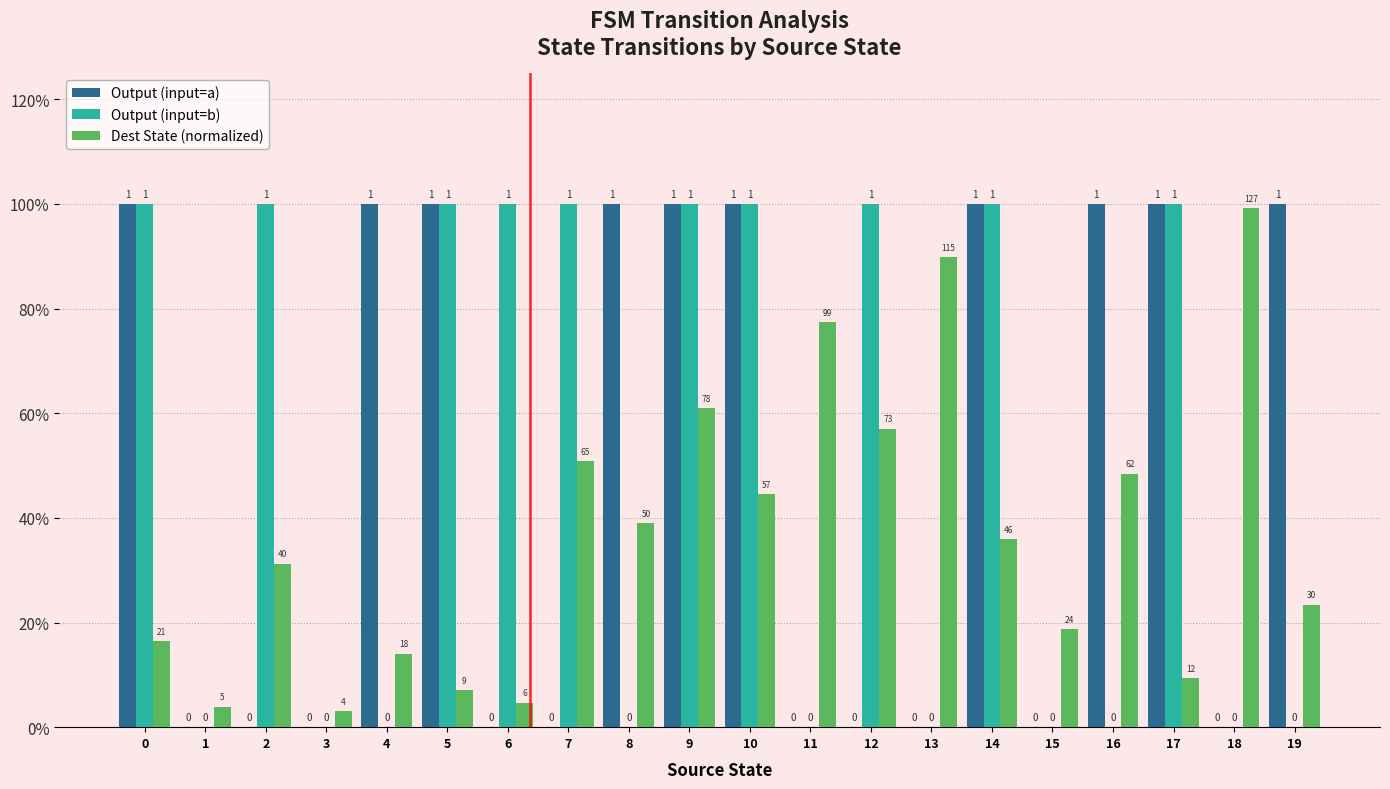

Where is Output (input=a) nearest to the value 0?

1